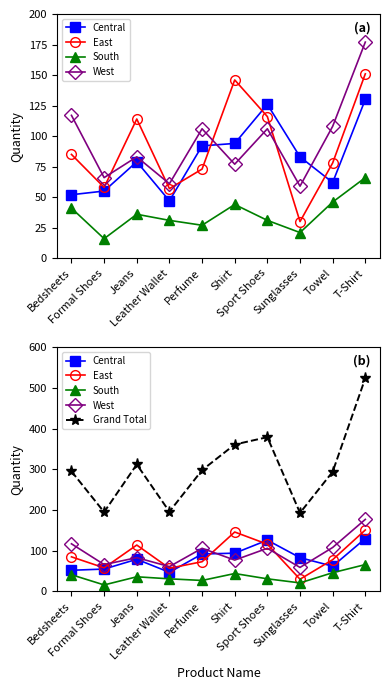

What is the difference between the maximum and minimum values in the West series?

118